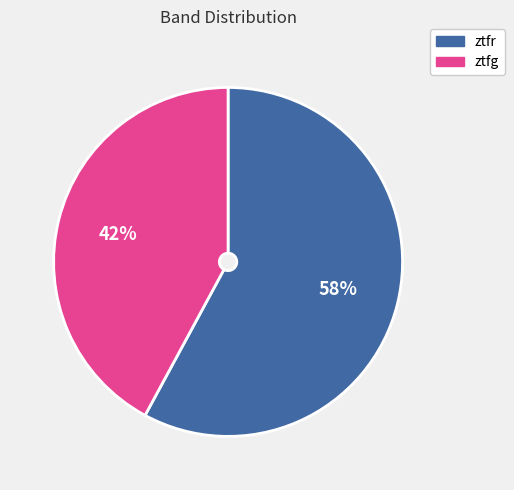

Combined, do ztfg and ztfr account for over 50%?

Yes